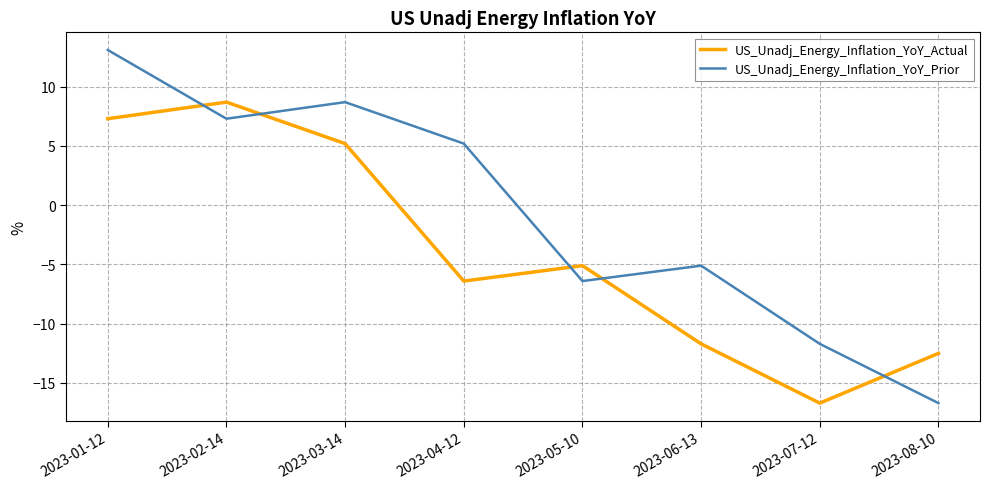

Is the value of US_Unadj_Energy_Inflation_YoY_Prior at 2023-06-13 greater than the value of US_Unadj_Energy_Inflation_YoY_Actual at 2023-01-12?

No